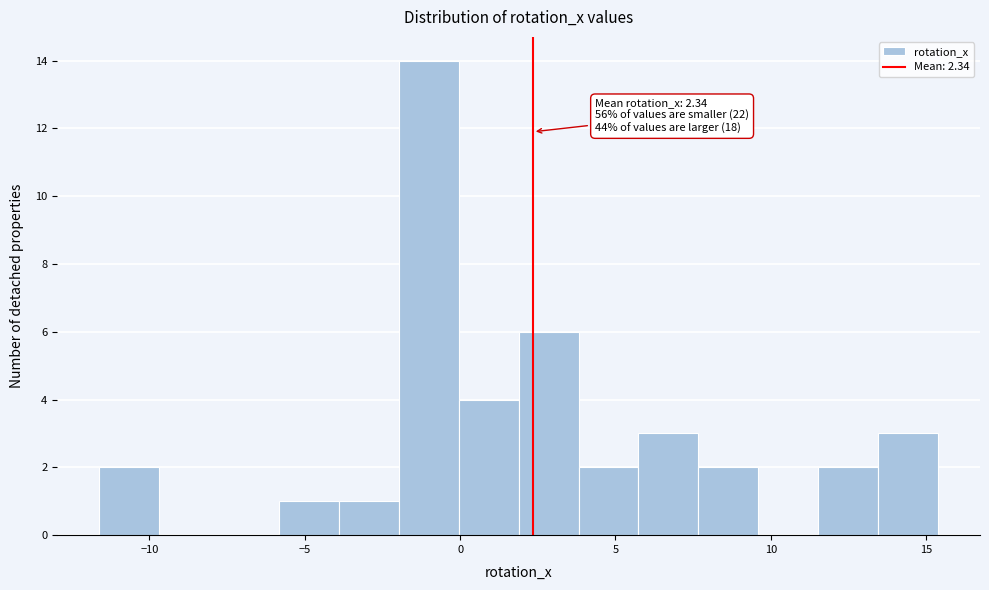

Around what value on the x-axis is the tallest bar? Give the approximate position of its centre, as read against the axis.

-1.0